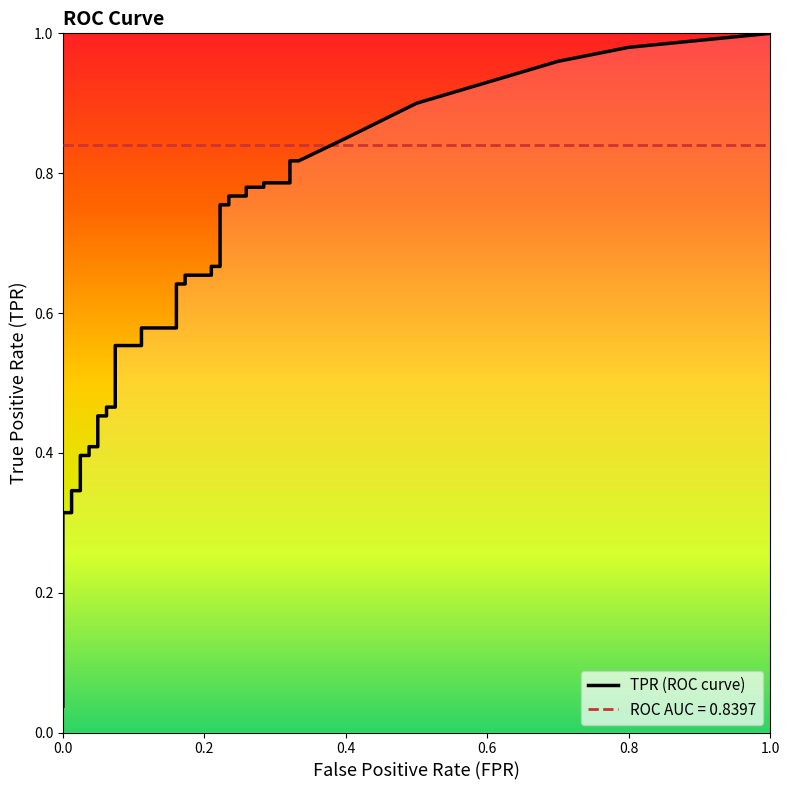

The fpr series shows 0.1 at fpr. True or false?

False